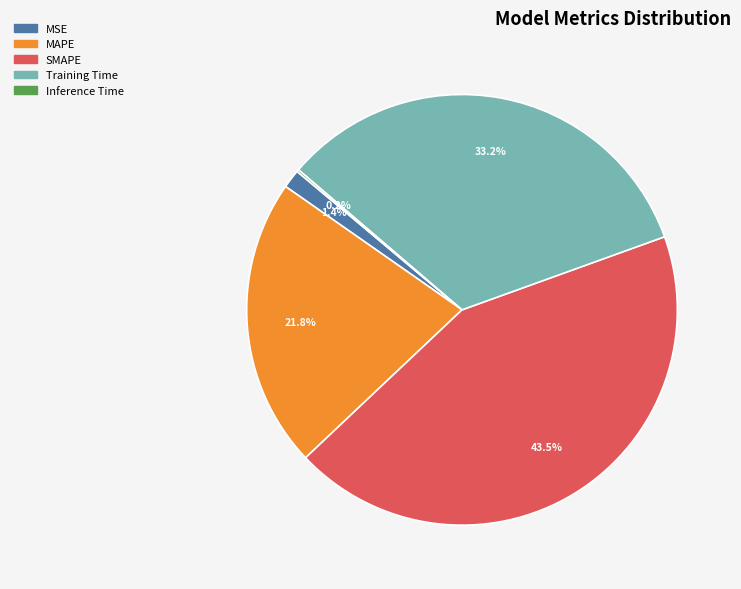

How much of the chart is everything except MAPE?

78.2%